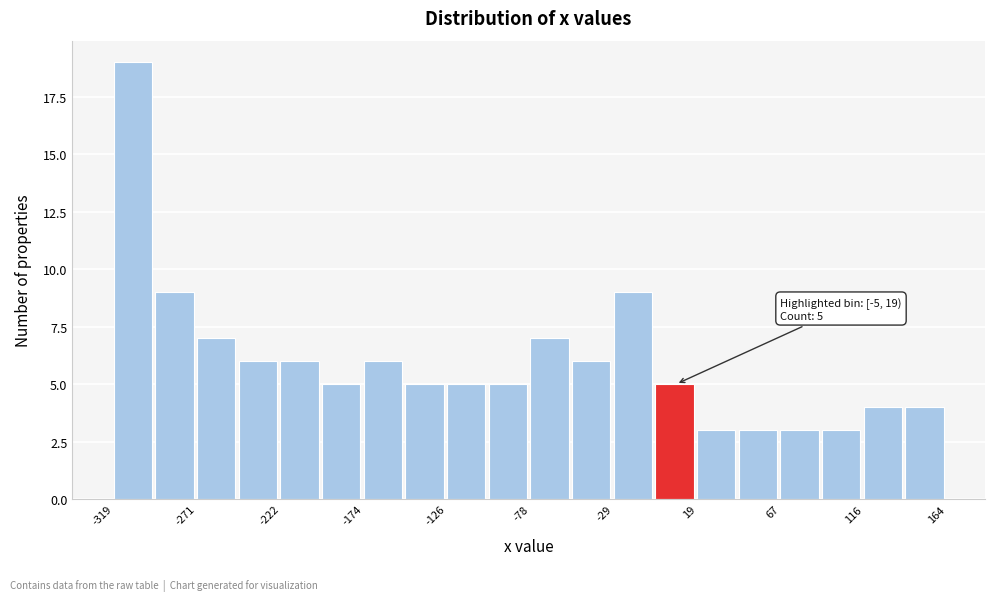

Over which range of the x-axis is the bar tallest?

-320 to -295